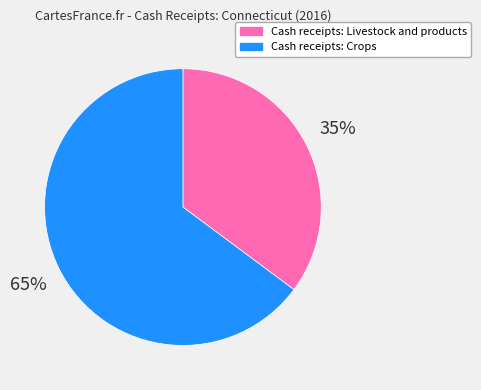

Which category has the smallest portion of the pie?

Cash receipts: Livestock and products